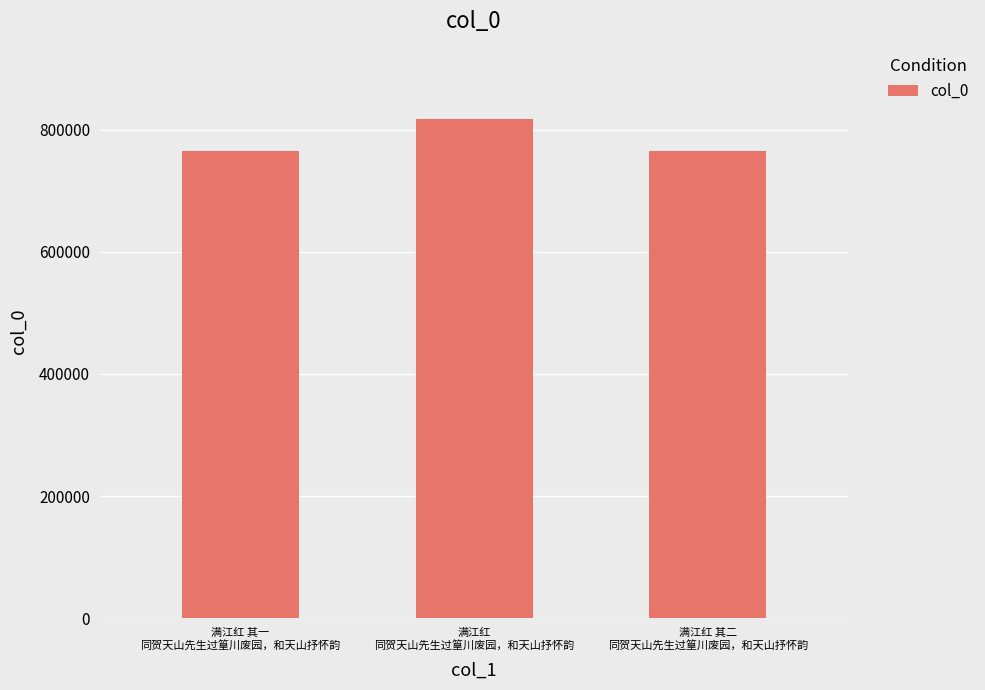

What is the difference between the maximum and minimum values?

51167